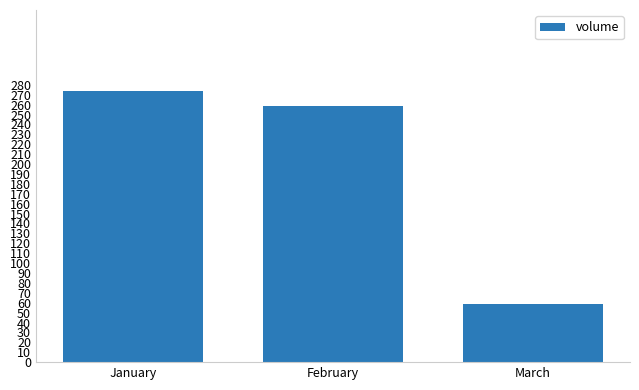

What is the average value?

197.0